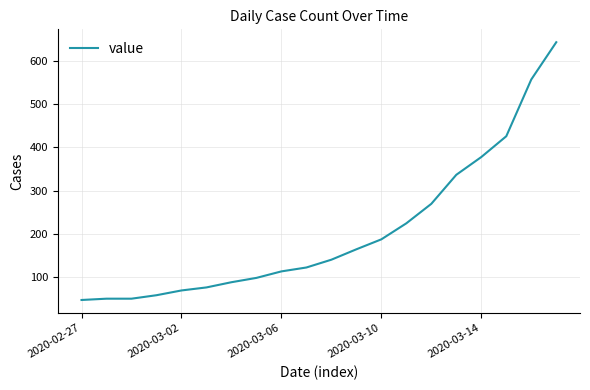

What is the smallest value displayed?

48